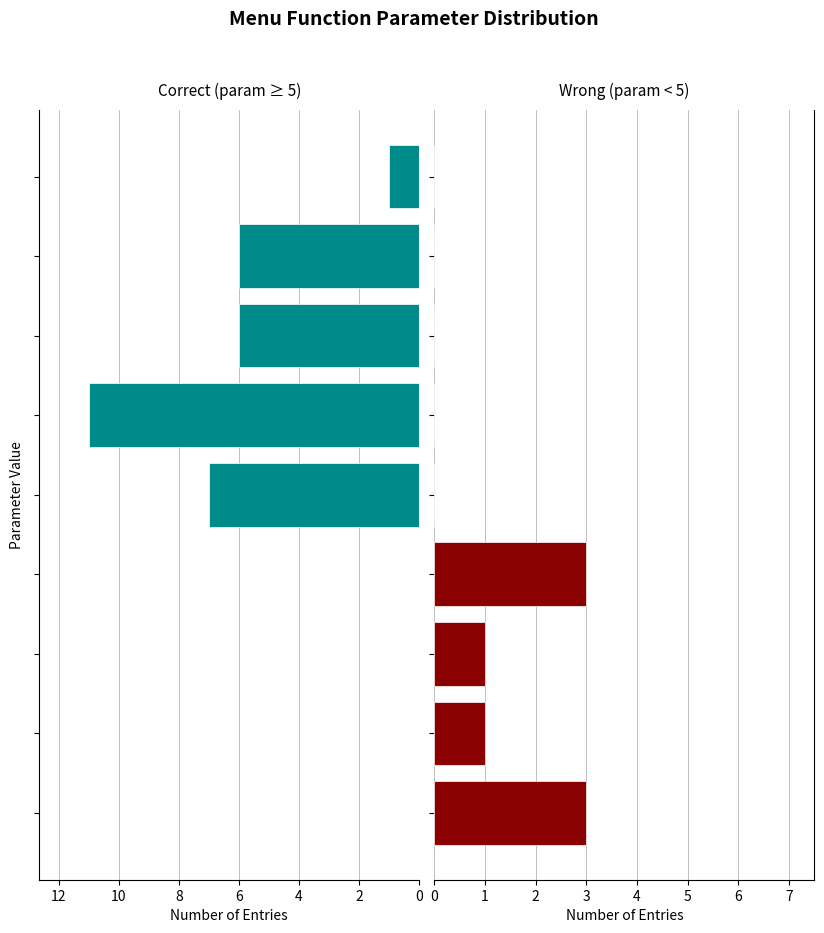

Which series changed the most between 4 and 12?

Correct